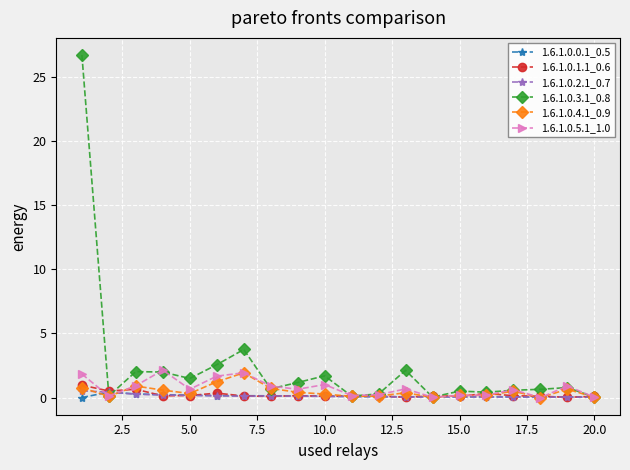

Which series has the largest range (max minus min)?

1.6.1.0.3.1_0.8